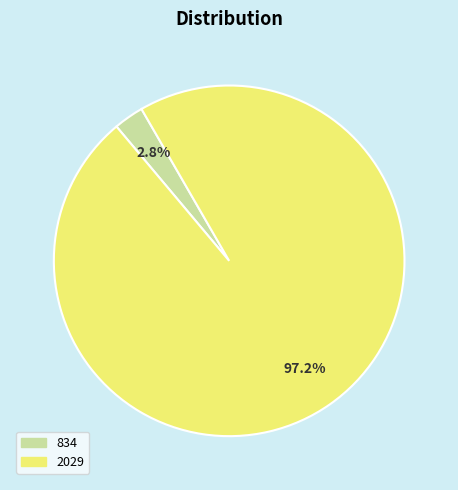

Rank the categories by value from highest to lowest.

2029, 834